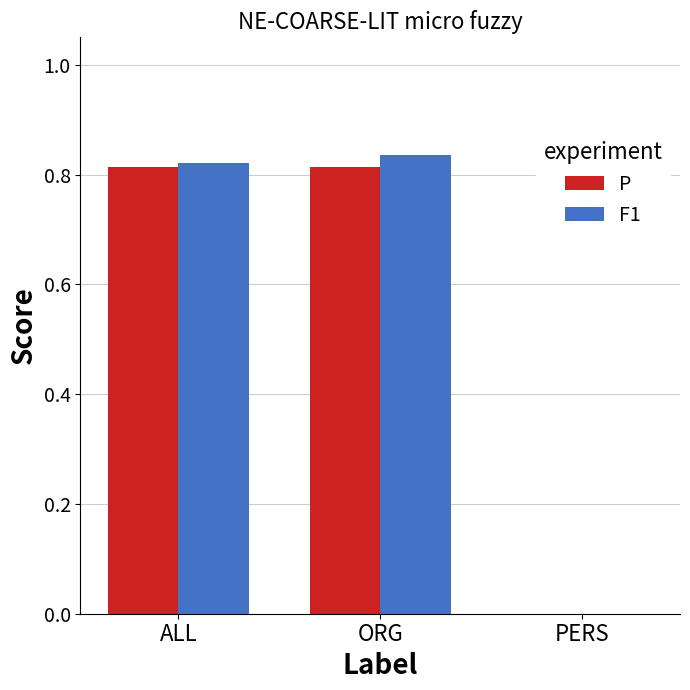

At which label is F1 closest to 0?

PERS